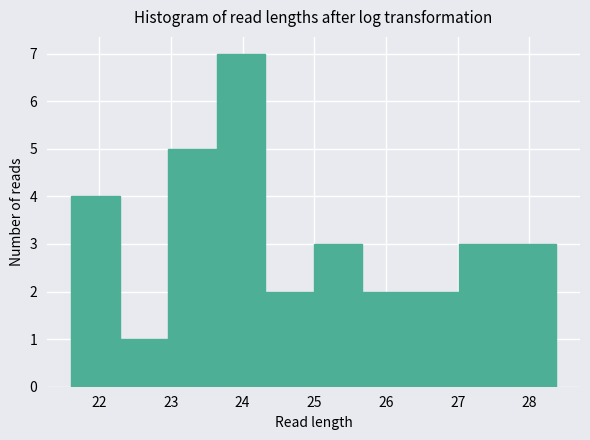

Over which range of the x-axis is the bar tallest?

23.6 to 24.3